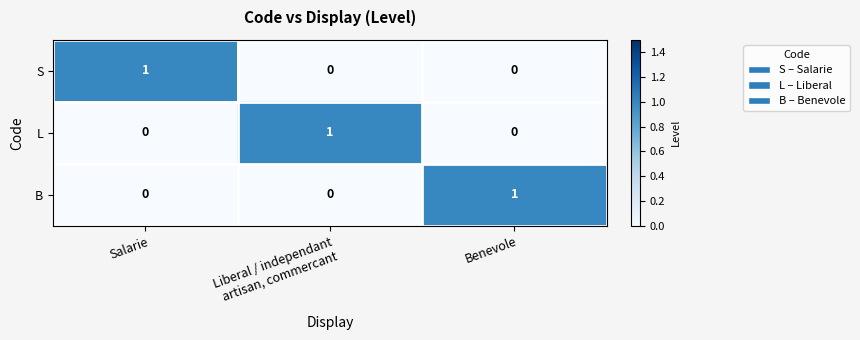

Which category has the highest value in the B series?

Benevole